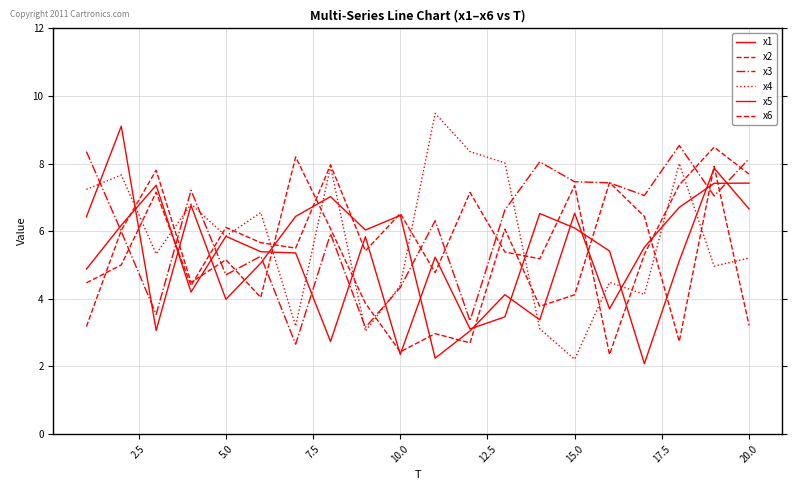

What is the difference between the second highest and minimum values in the x6 series?

5.5